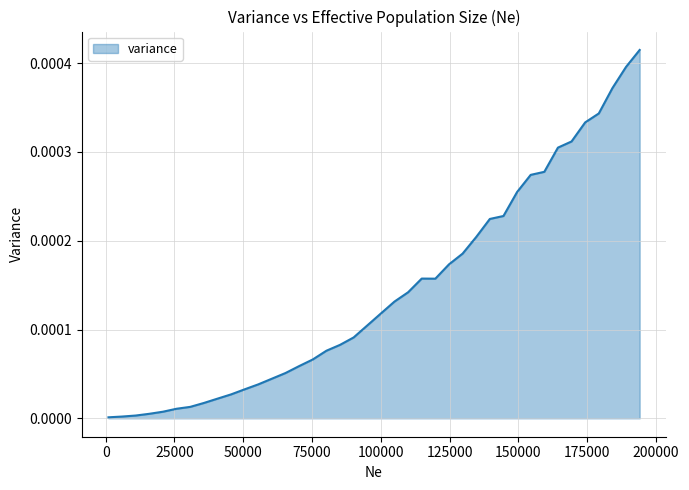

How many lines are shown in the chart?

1